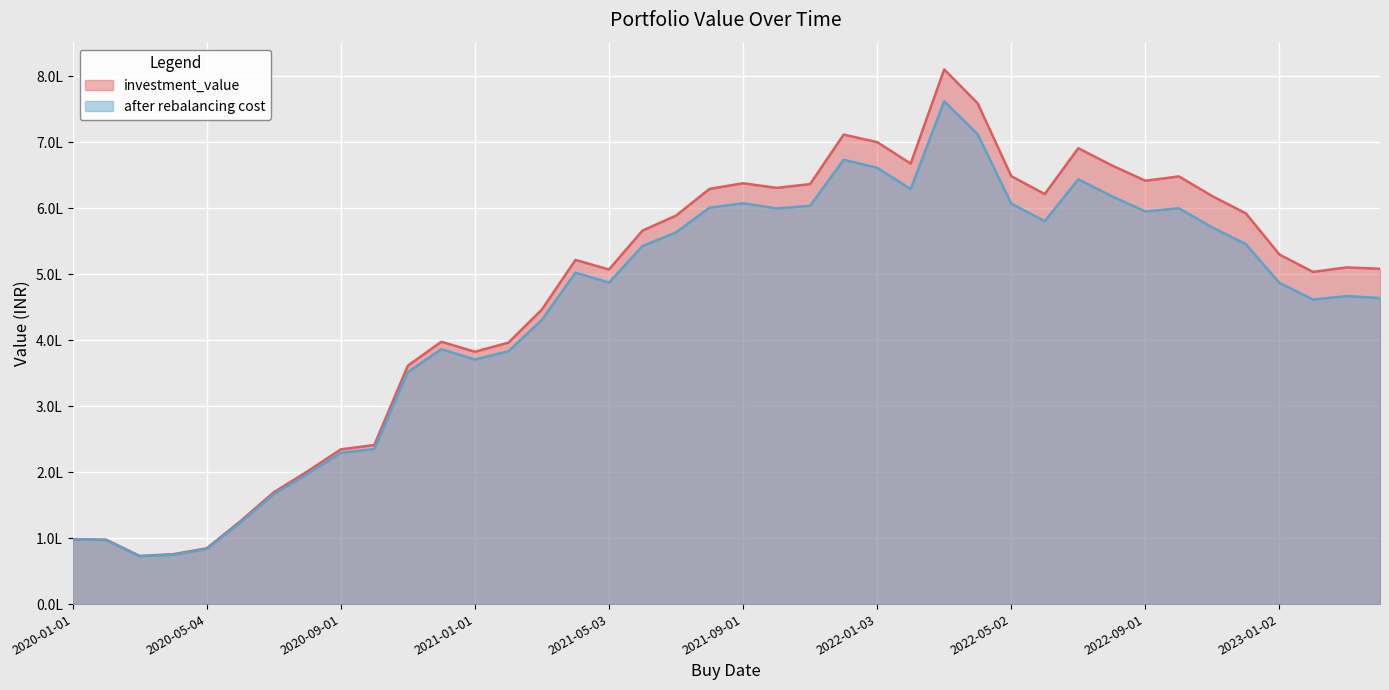

The value of investment_value at 2022-09-01 is 954642.4. True or false?

False